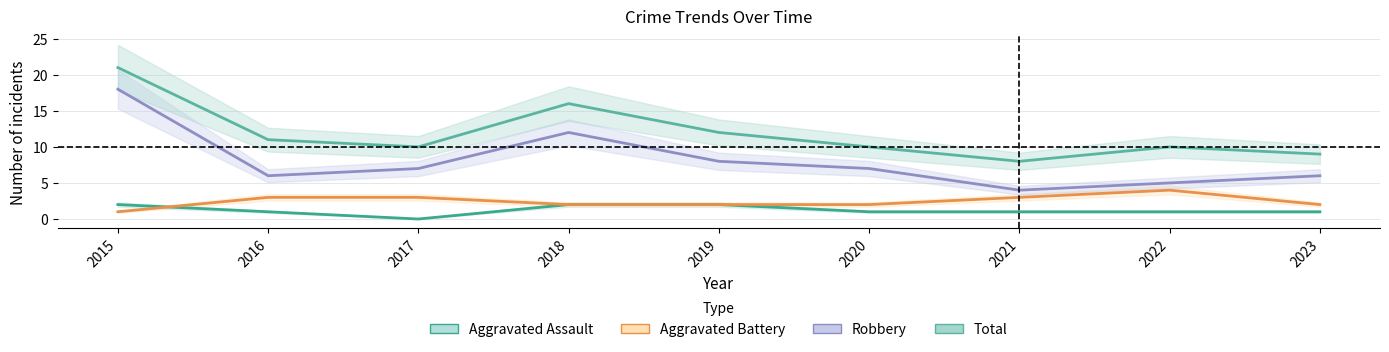

How many interior local peaks does the Total series have?

2